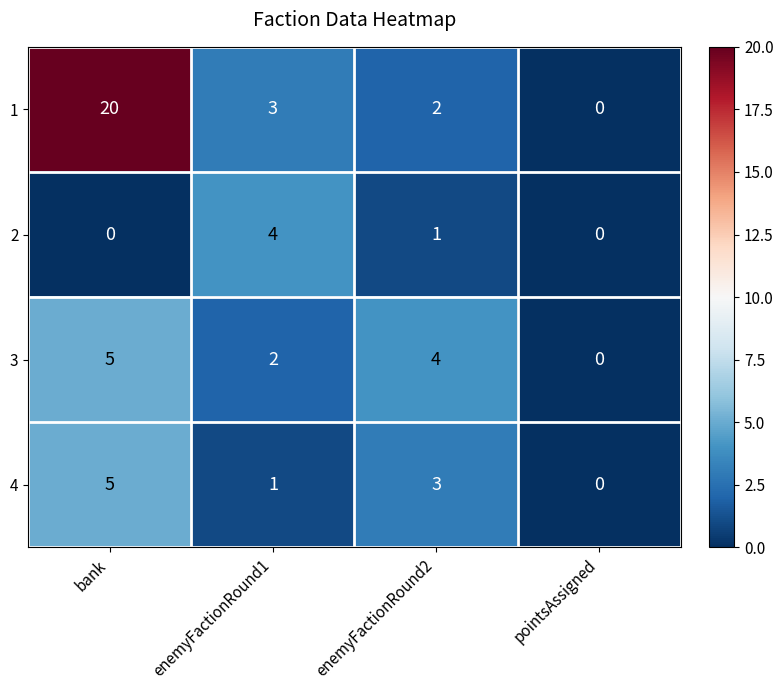

Which series has the largest total across all categories?

1